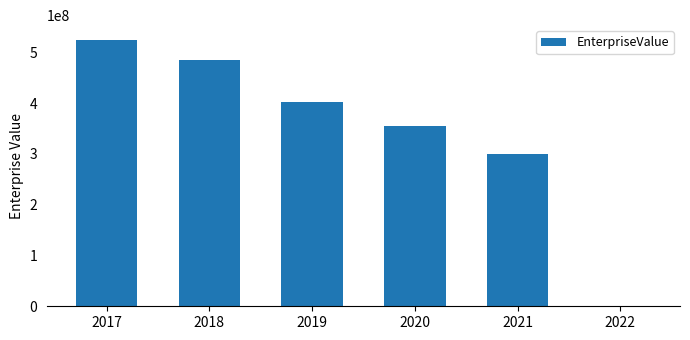

What is the approximate value at 2017?

524120882.4